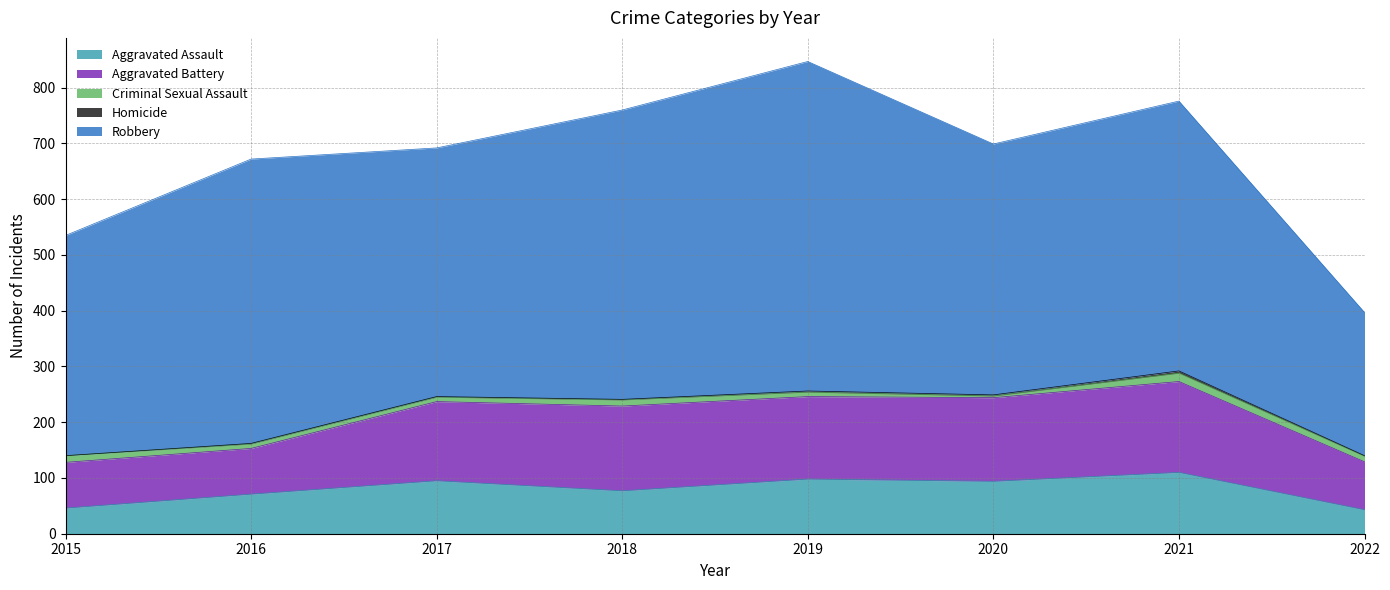

Does the chart display data point markers on the line(s)?

No